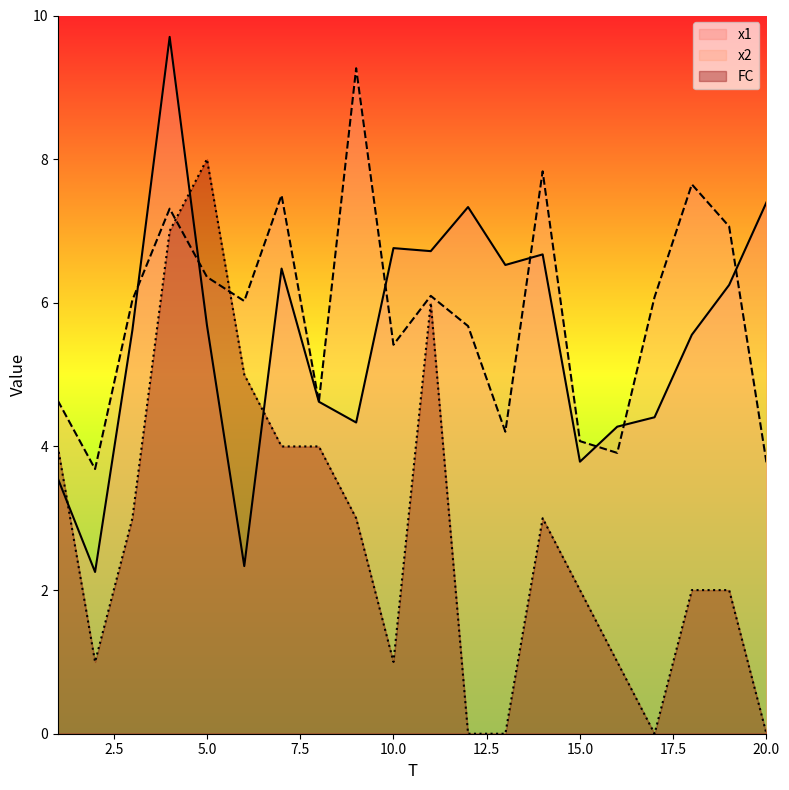

What is the value of the FC point at the 9th from the left?

3.0